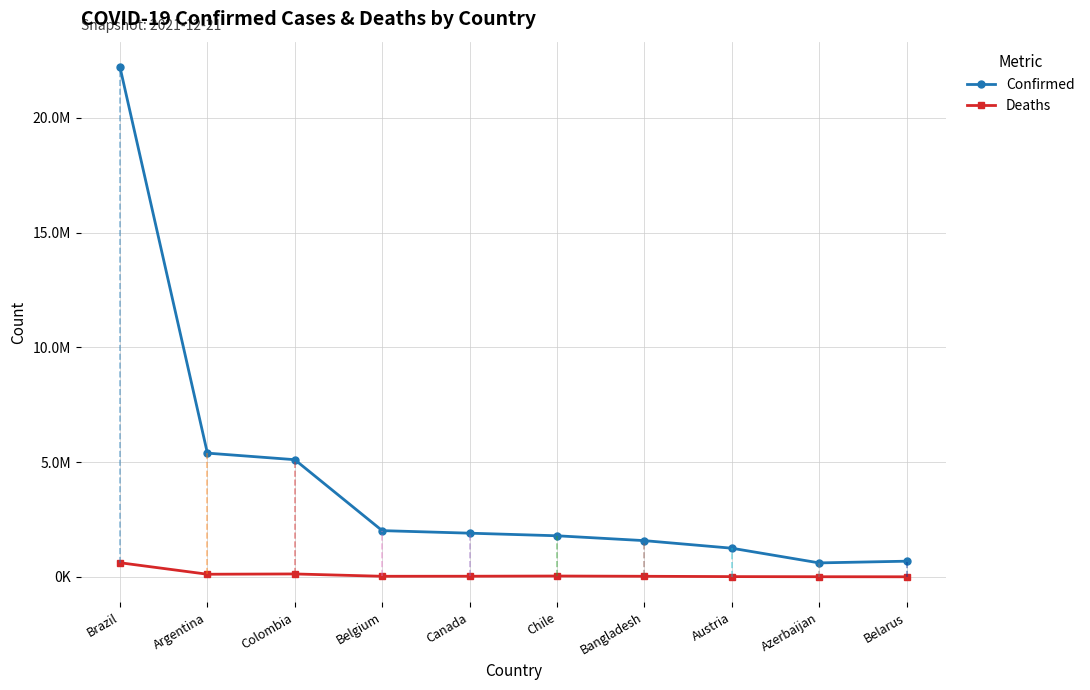

What is the total value across all series at Azerbaijan?

619103